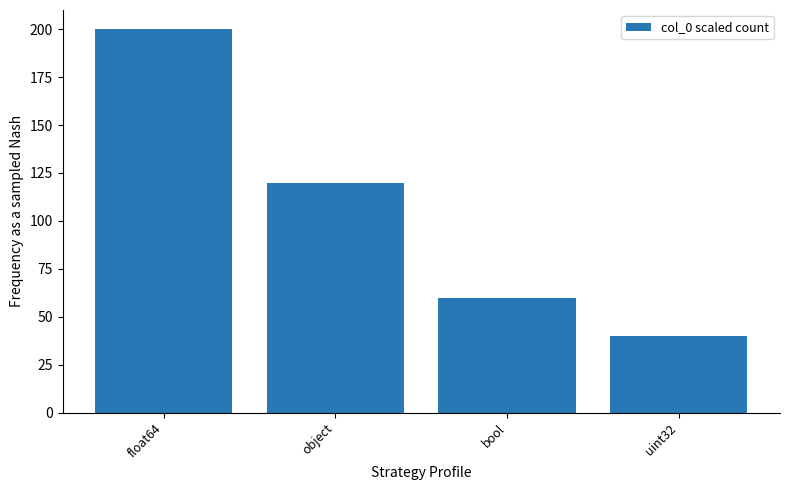

Which label corresponds to the smallest value in the chart?

uint32